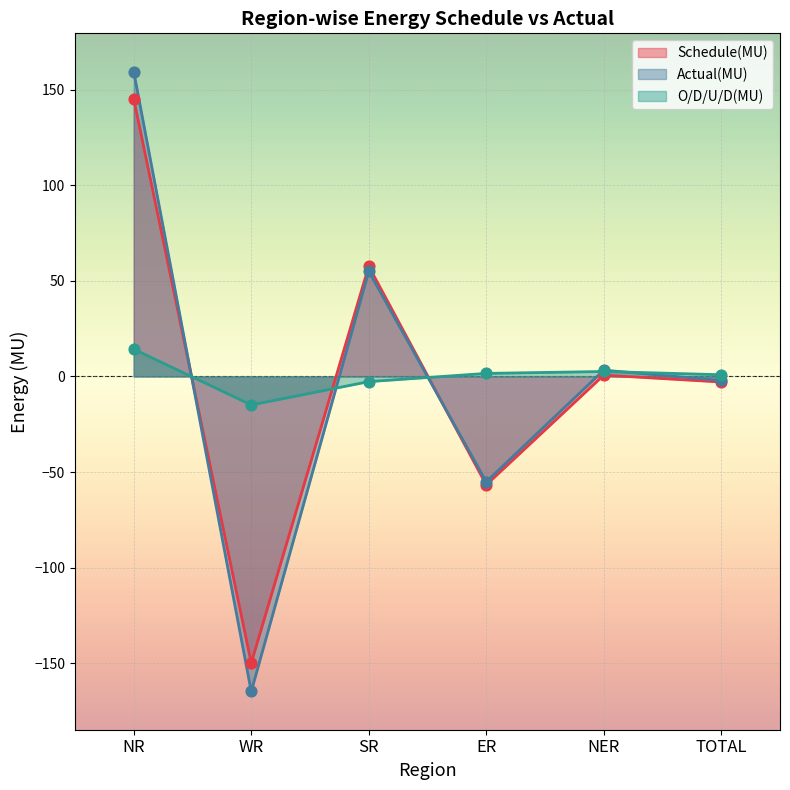

What is the total value across all series at ER?

-110.2